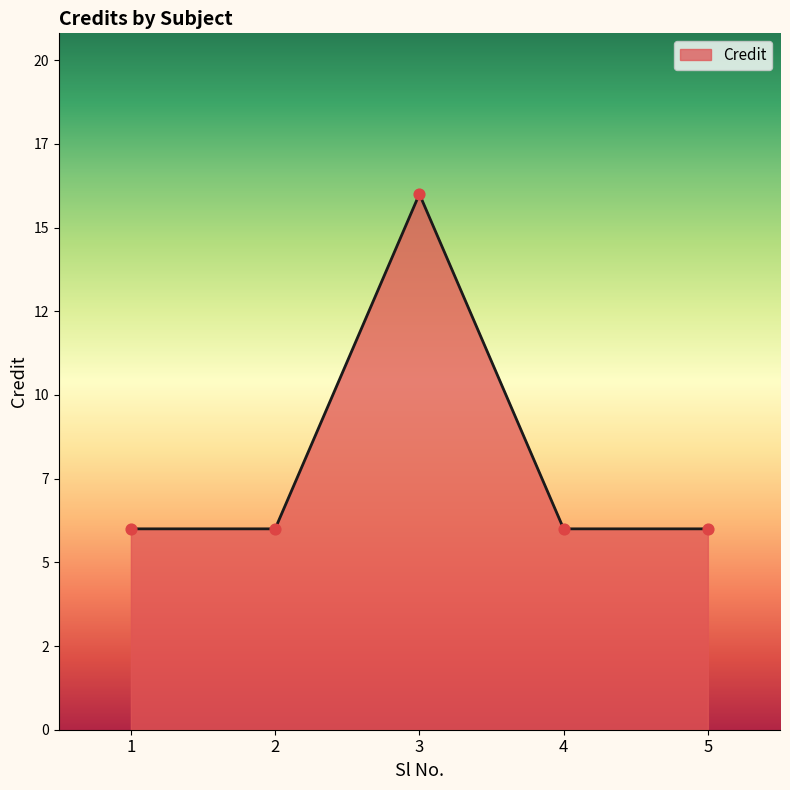

Which has a higher value, 5 or 4?

5